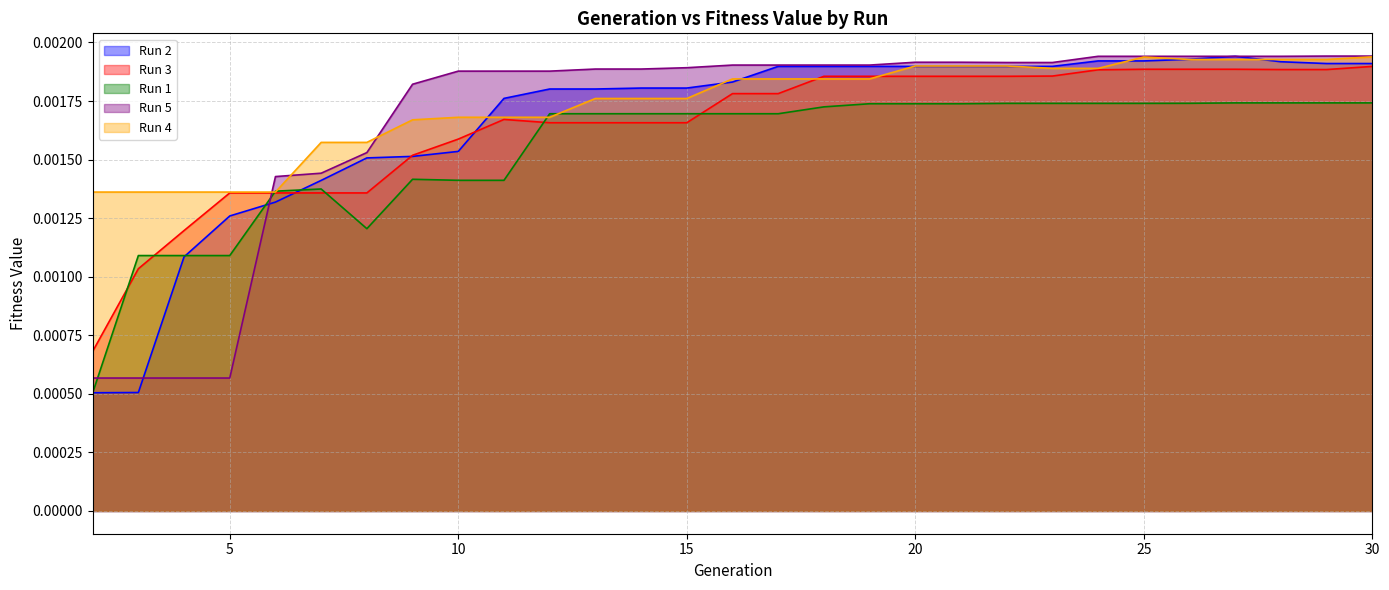

At how many categories does at least one series exceed 0?

29